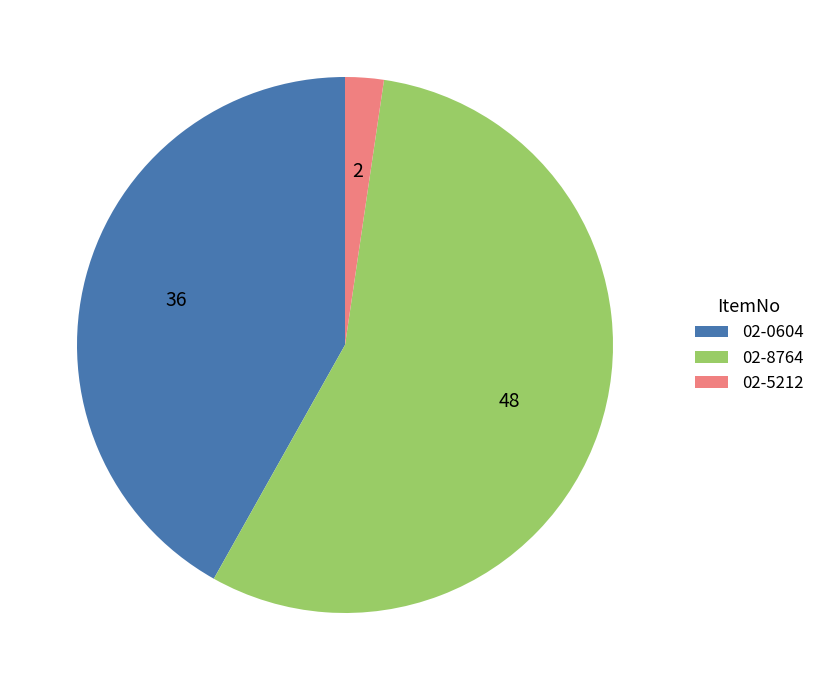

The 02-0604 slice represents 36% of the pie. True or false?

False